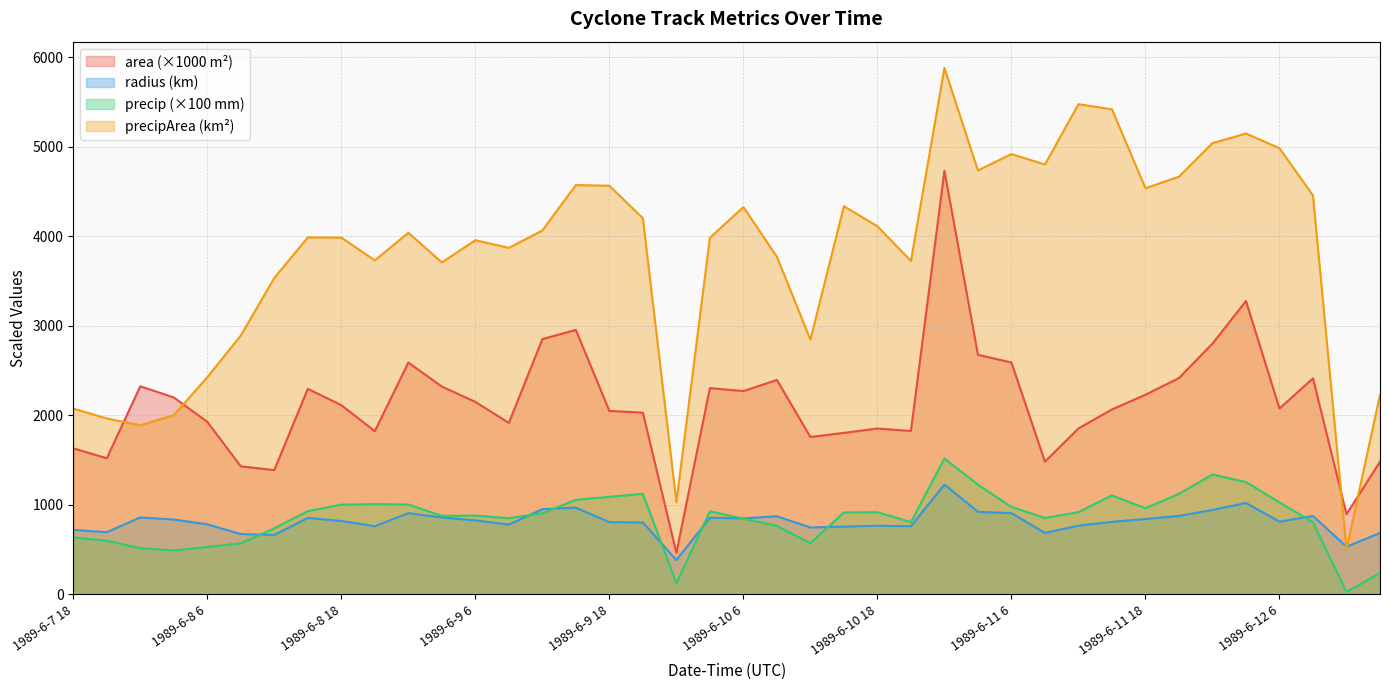

True or false: precip and precipArea intersect in this chart.

False